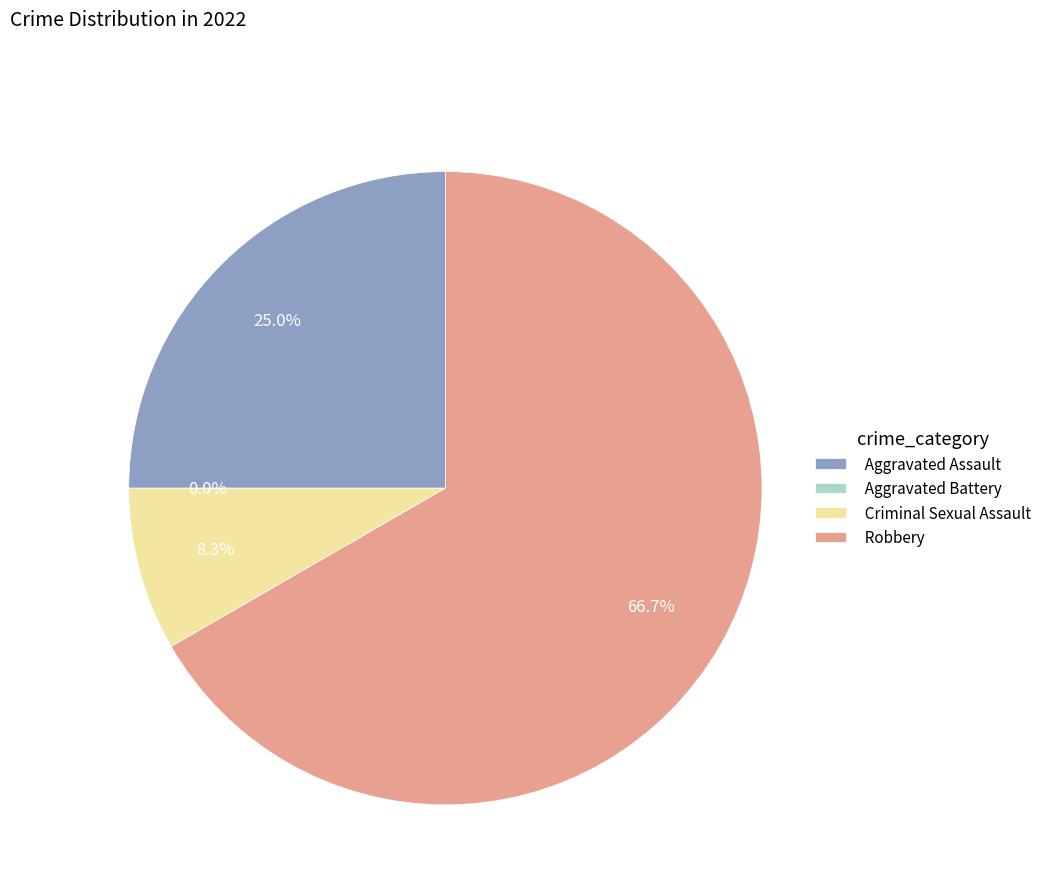

Is there a majority slice in this chart?

Yes